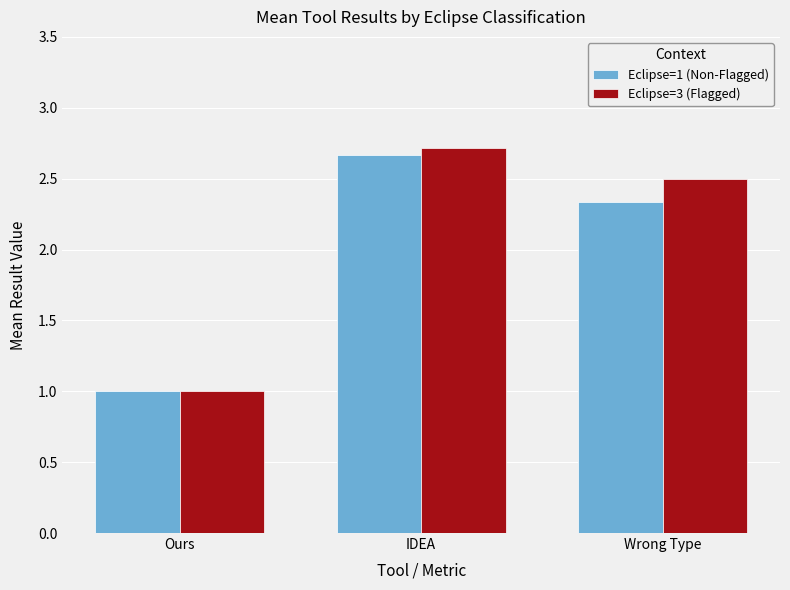

What is the label of the 3rd bar from the right?

Ours